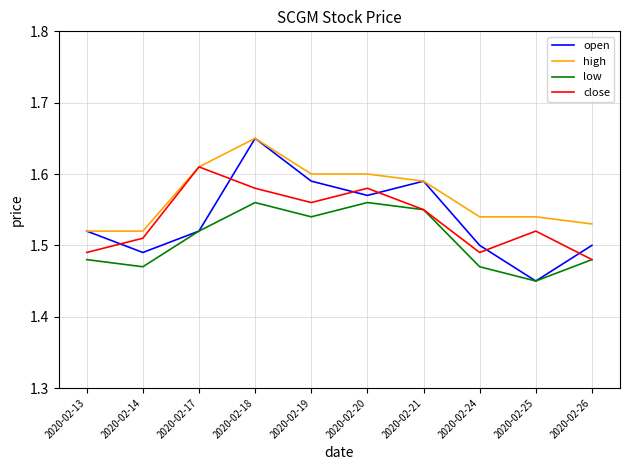

Which series has the largest total across all categories?

high